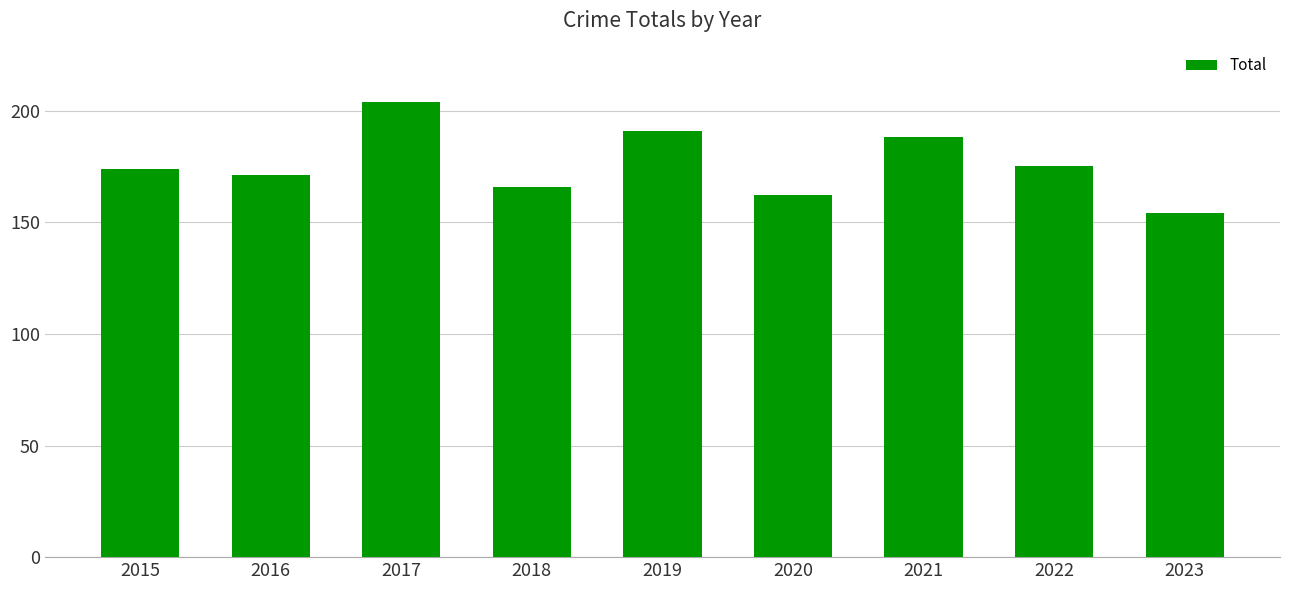

Read the value at 2018.

166